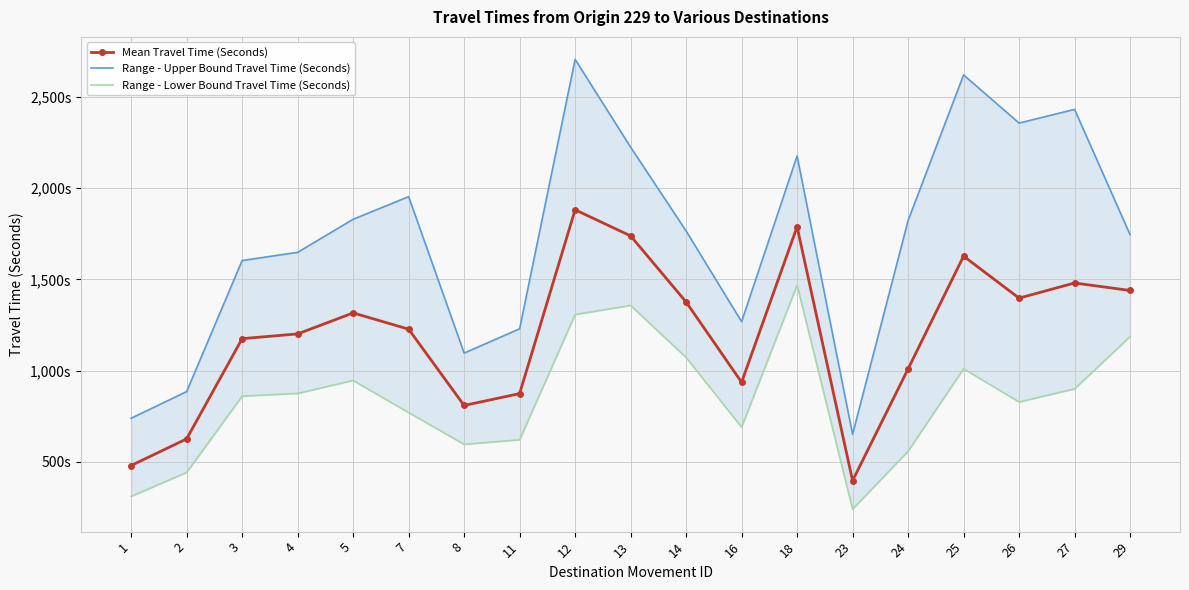

How many lines are shown in the chart?

3